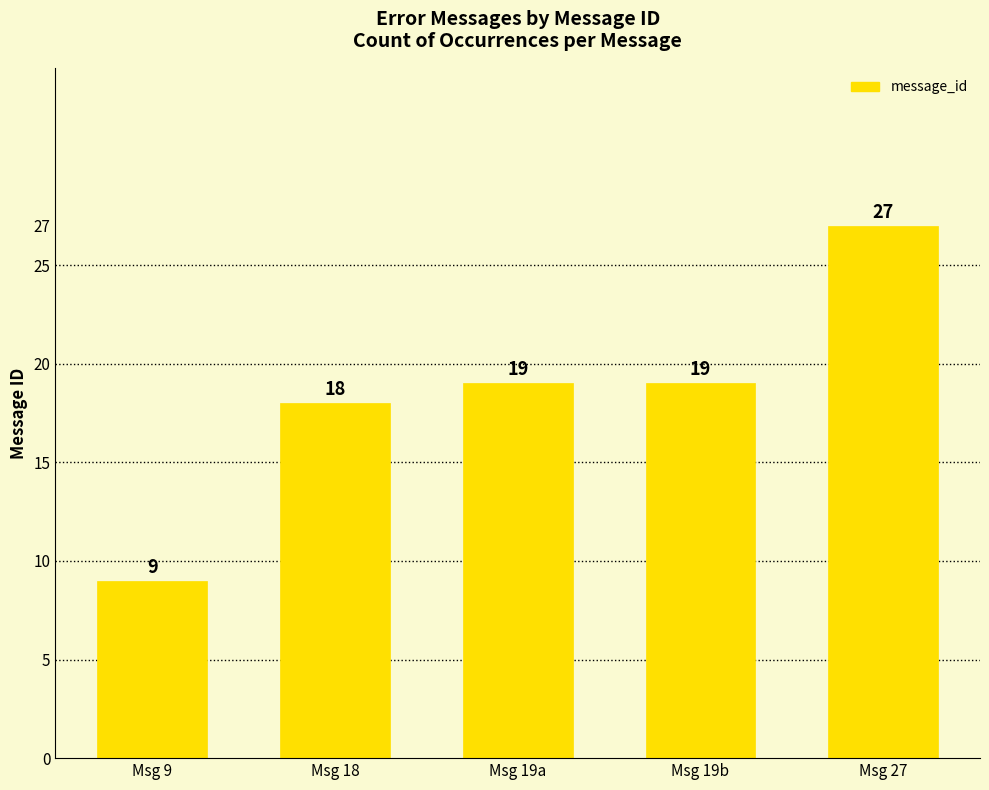

What is the greatest value displayed?

27